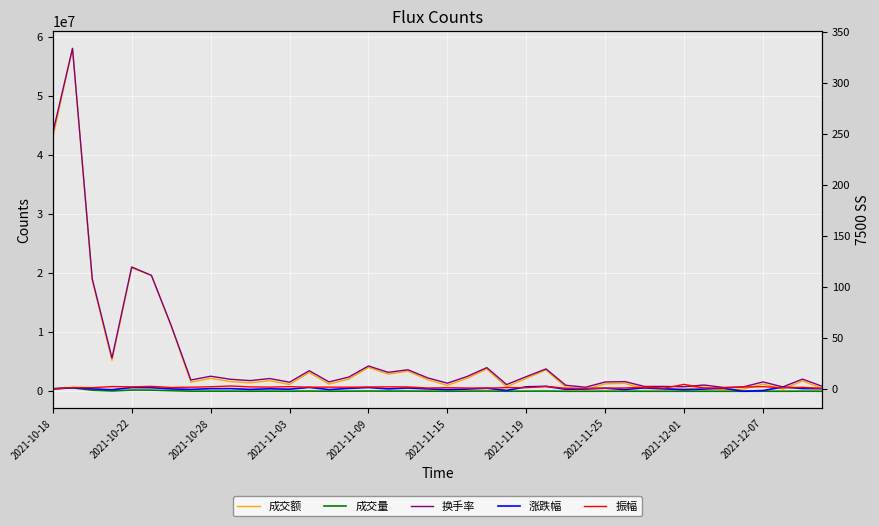

Between 23 and 12, which is larger?

12